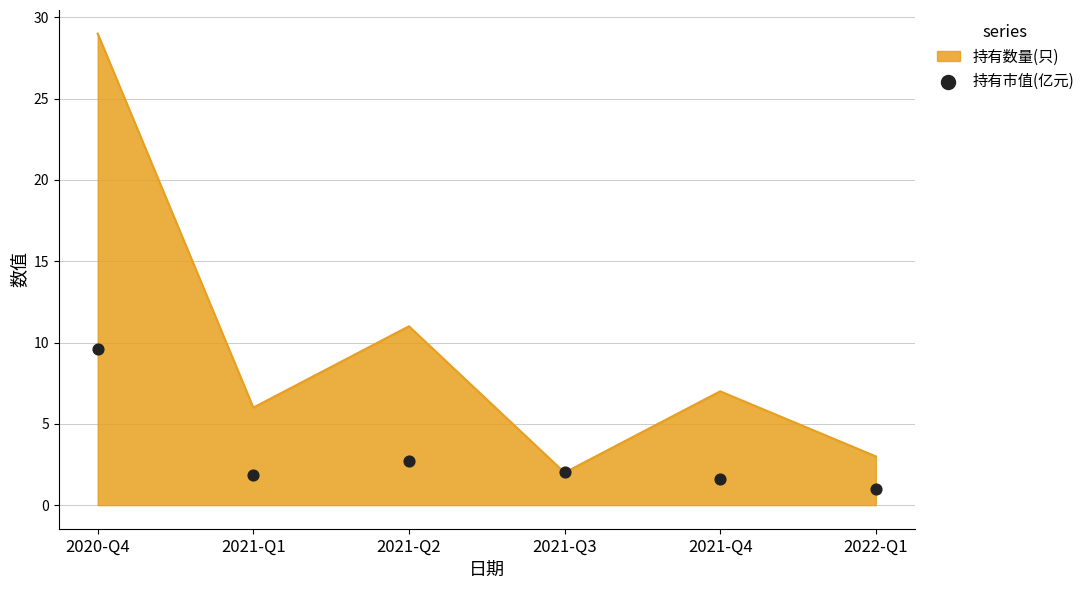

What is the change in value from 2021-Q3 to 2021-Q4?

-0.4